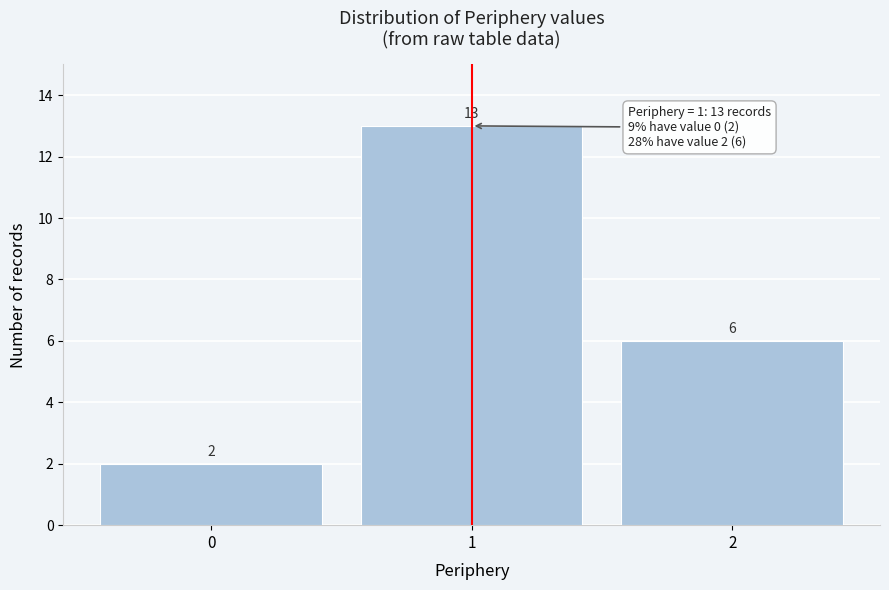

Reading left to right, extract all data points from this chart.

2	13	6